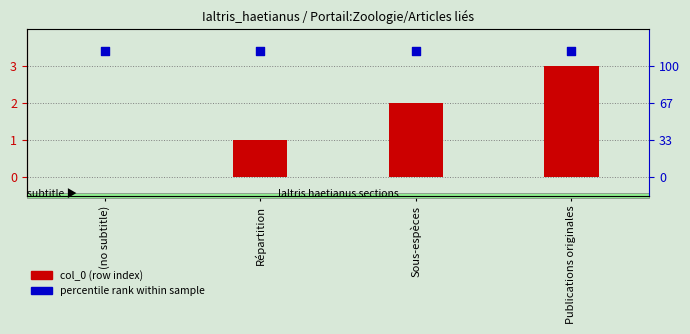

What are all the series names shown in the legend?

col_0 (row index), percentile rank